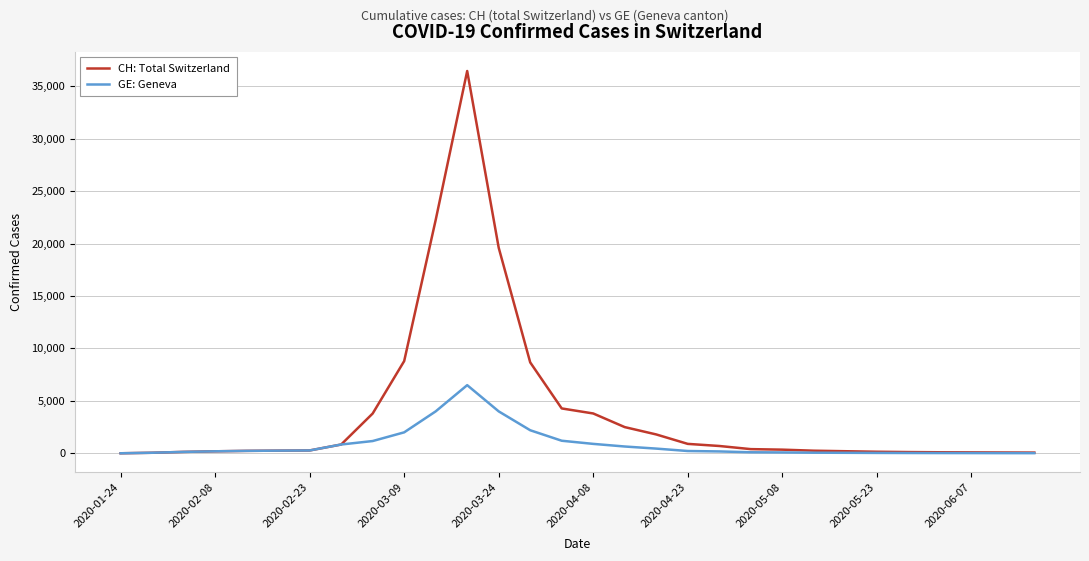

List the series in order of their overall mean, highest first.

CH: Total Switzerland, GE: Geneva